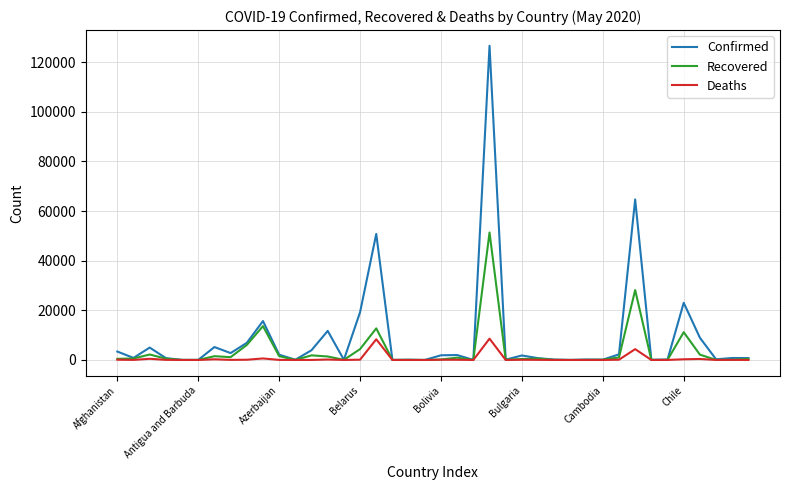

List the series in order of their peak value, highest first.

Confirmed, Recovered, Deaths